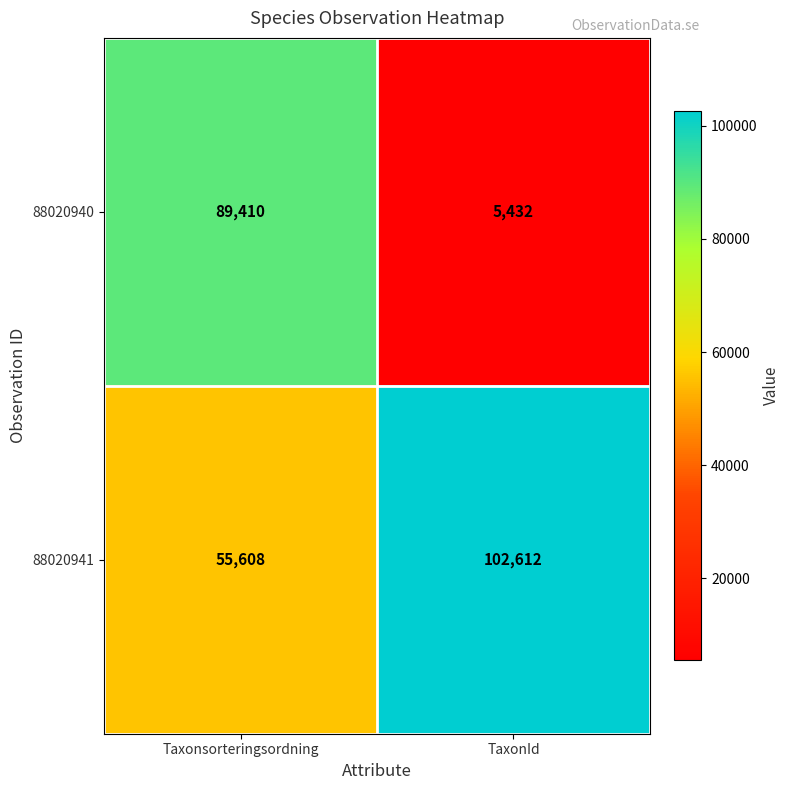

The 88020940 series shows 154297 at Taxonsorteringsordning. True or false?

False